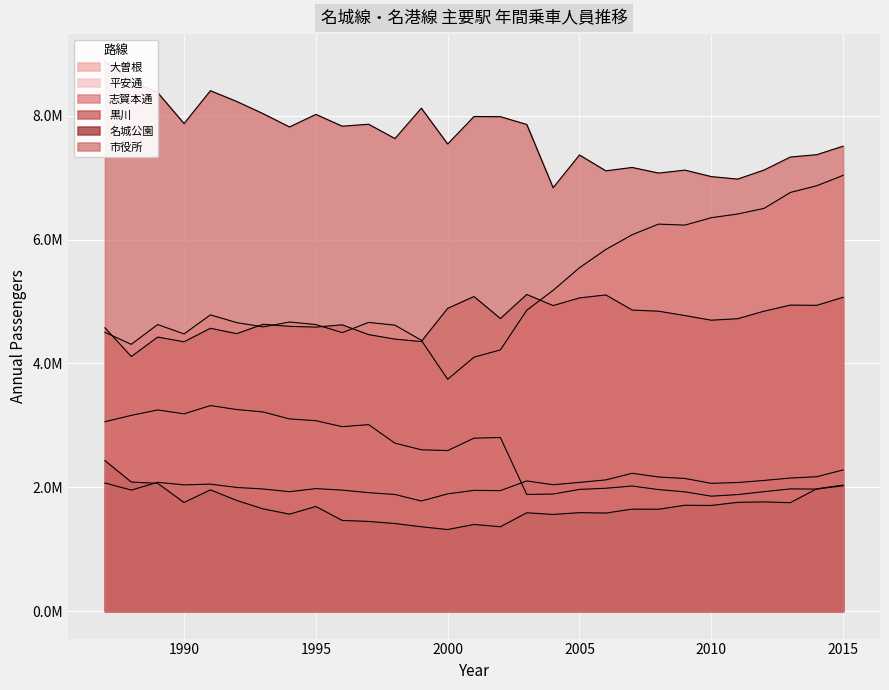

What is the total value across all series at 2007?

24004620